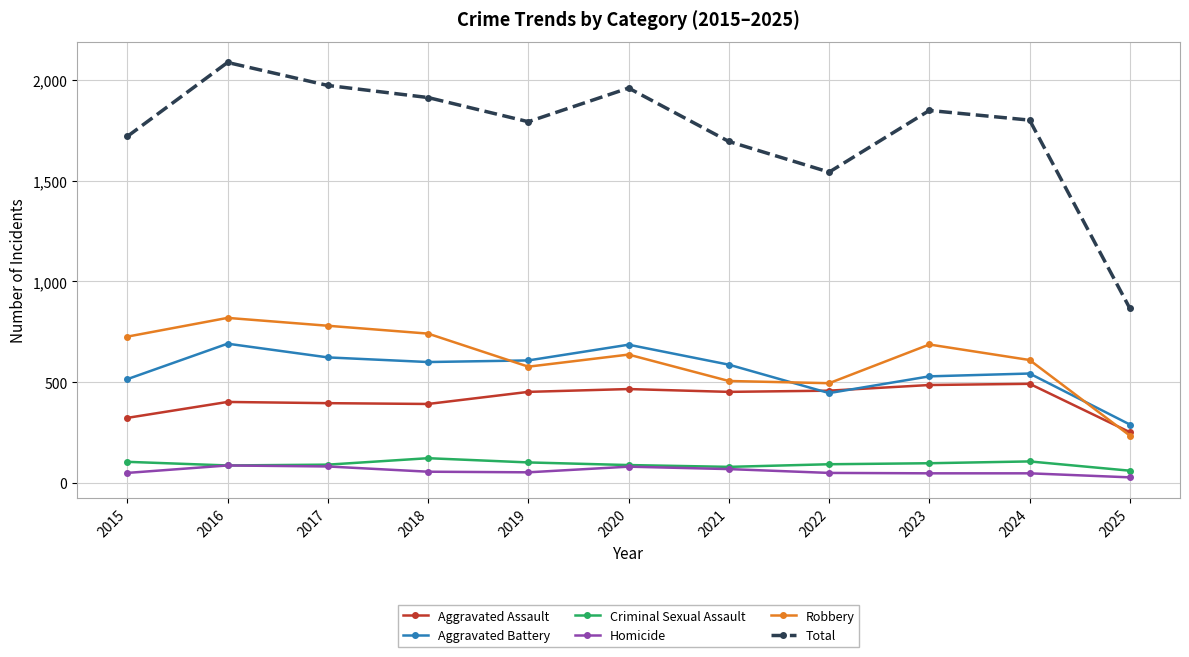

Rank the series by their maximum value, from lowest to highest.

Homicide, Criminal Sexual Assault, Aggravated Assault, Aggravated Battery, Robbery, Total